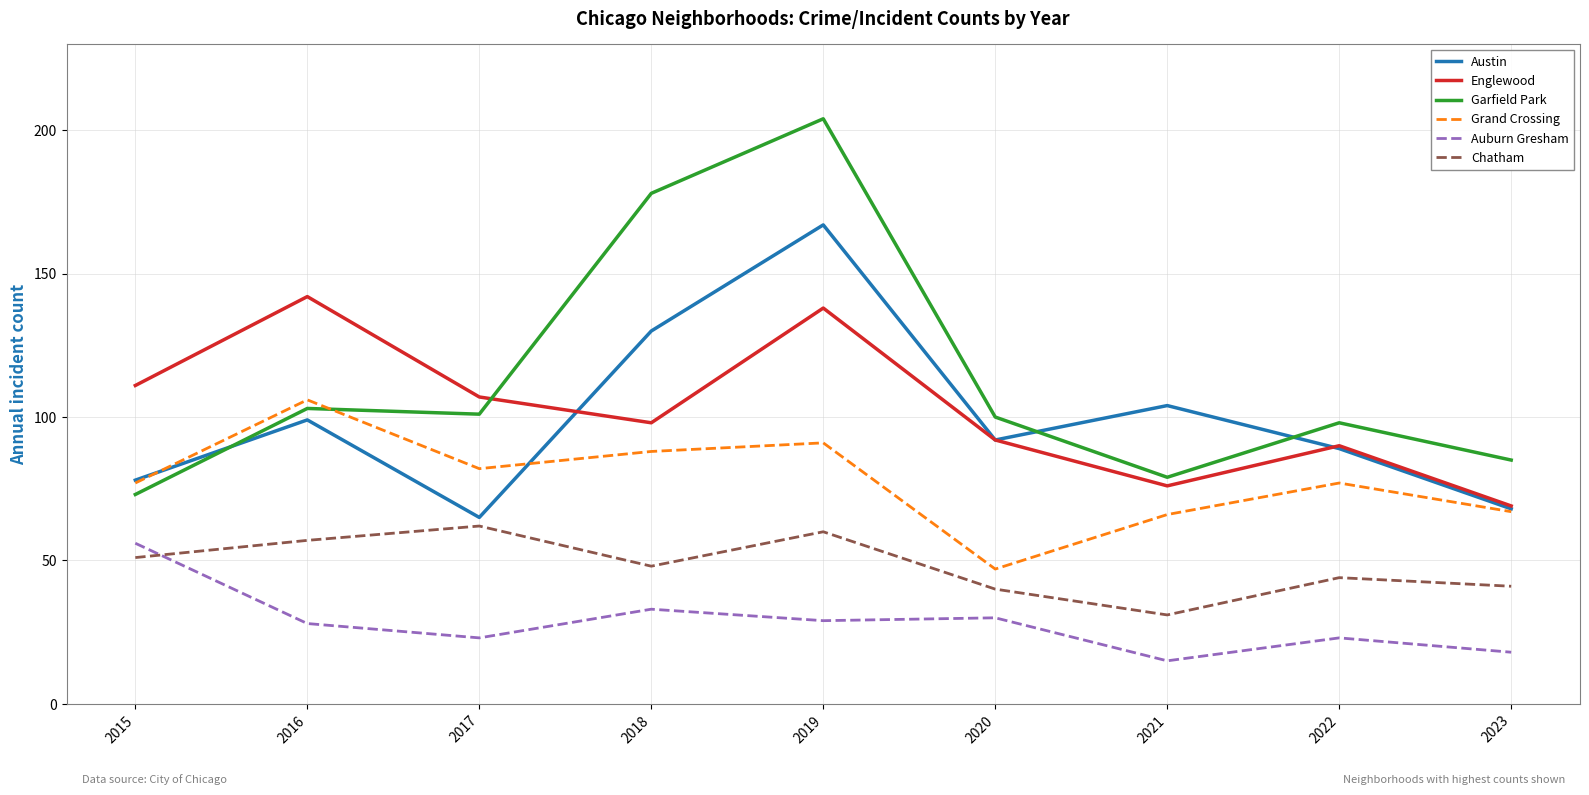

What is the difference between the highest and lowest values at 2021?

89